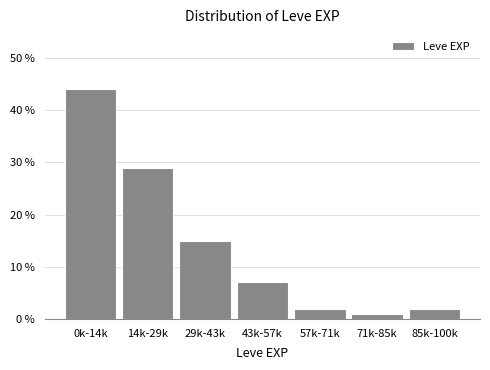

Reading right to left, extract all data points from this chart.

2.0	1.0	2.0	7.0	15.0	29.0	44.0